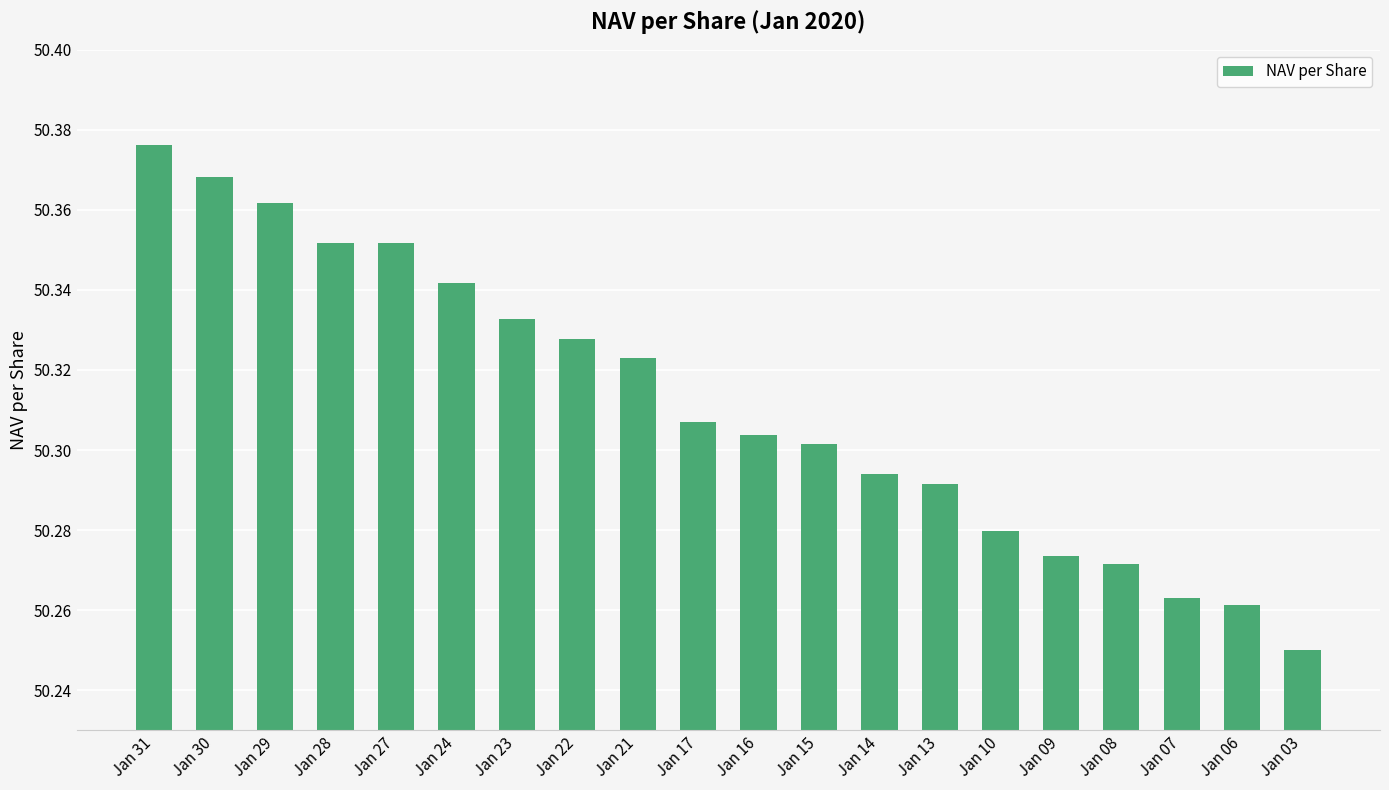

How many bars are there in total?

20